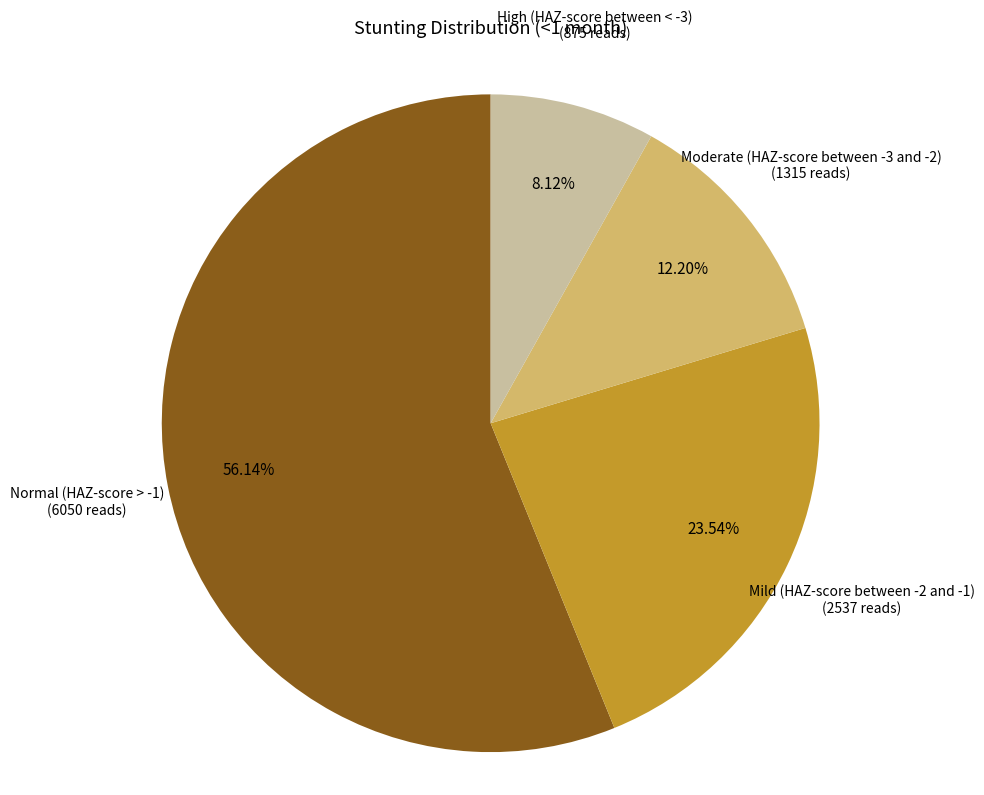

Is there any slice that represents more than half of the pie?

Yes